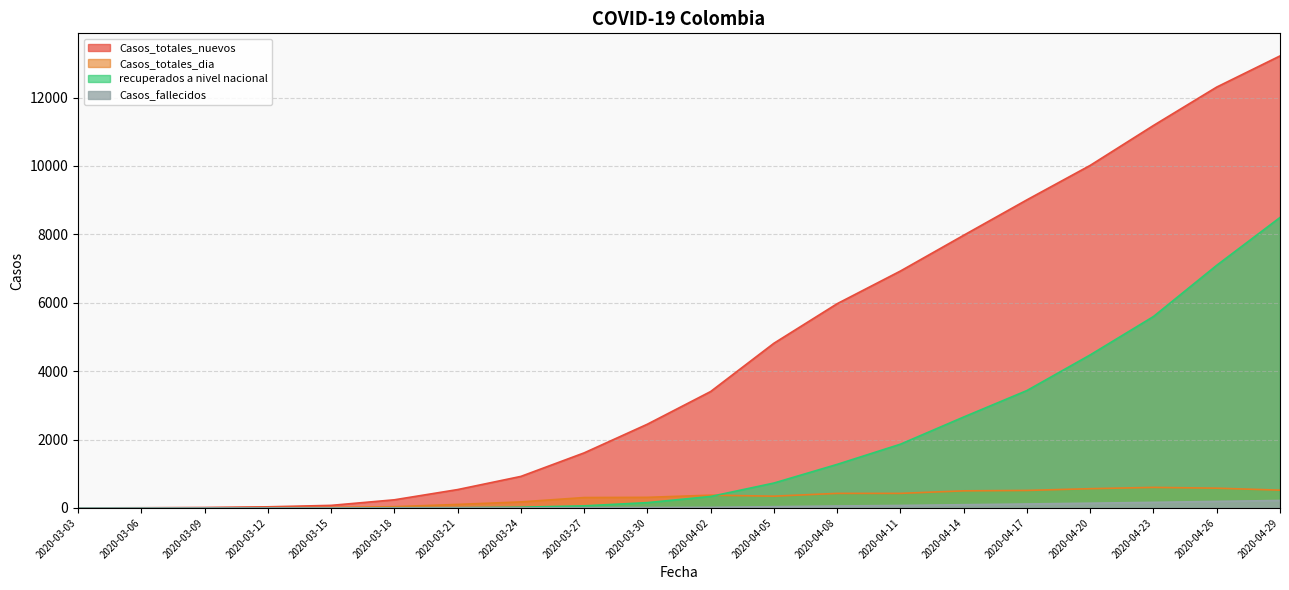

What position from the right is 2020-03-12?

17